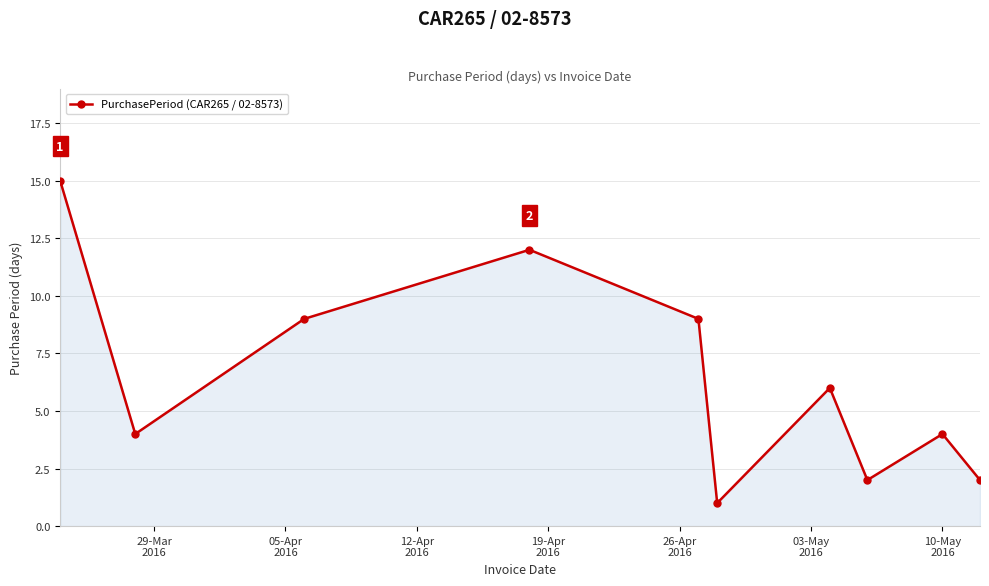

What is the value of the 5th point from the left?

9